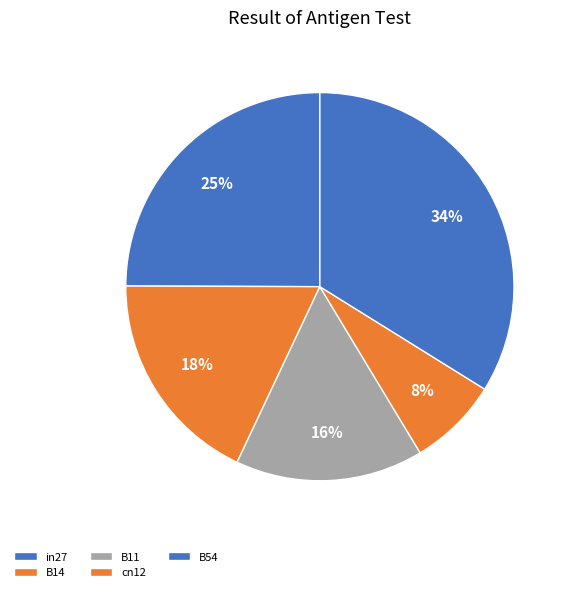

Count the number of slices in the pie.

5